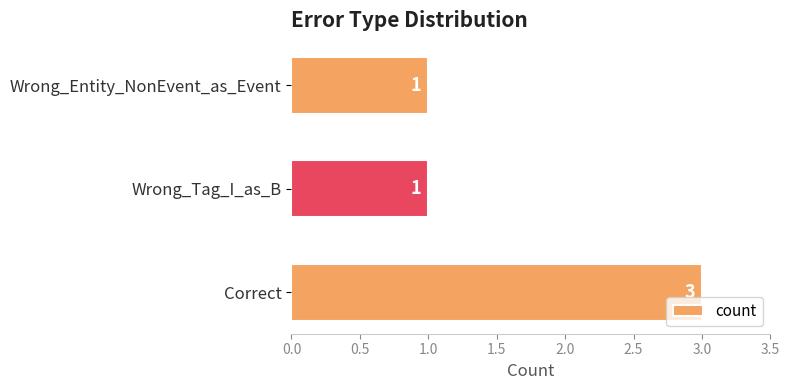

How many values are between 1 and 3?

3